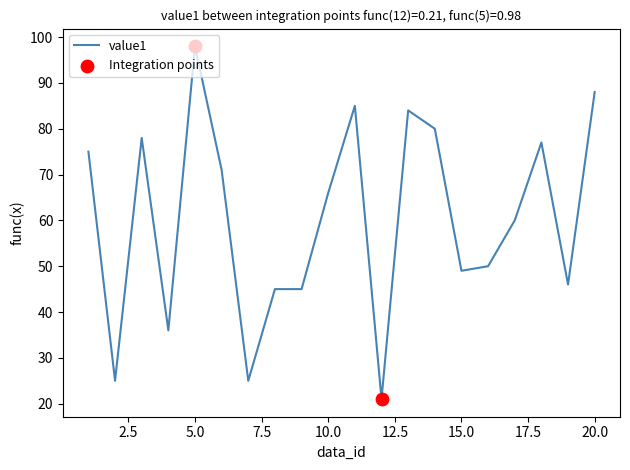

What is the greatest value displayed?

98